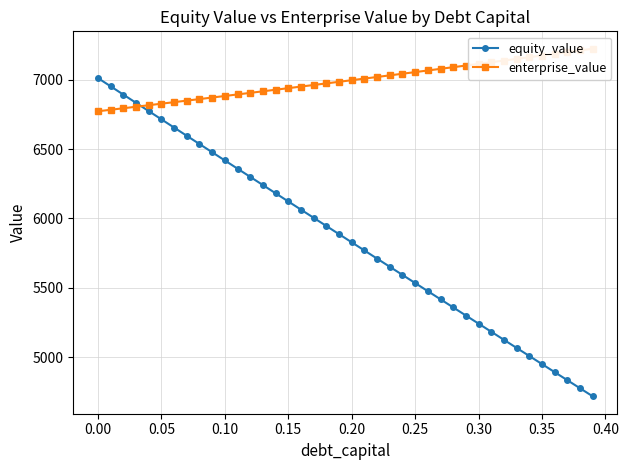

What is the minimum value for equity_value?

4716.6